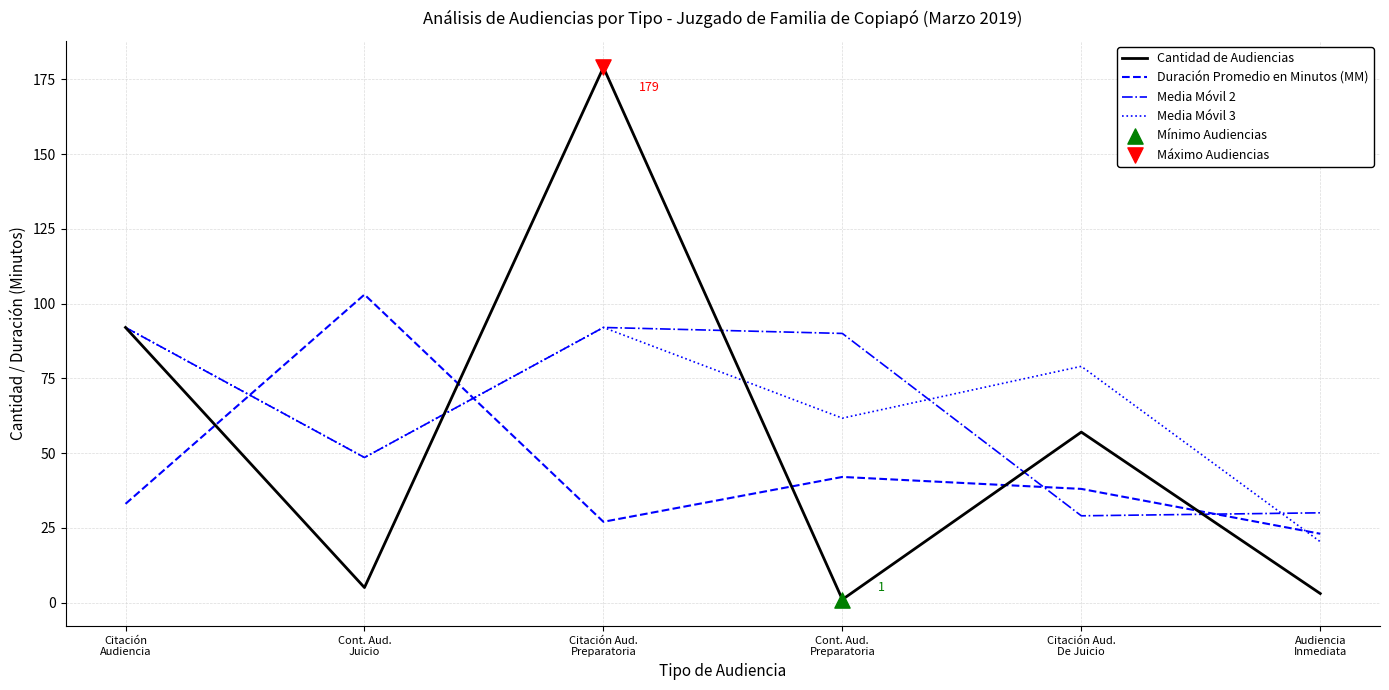

At how many categories does at least one series exceed 175?

1